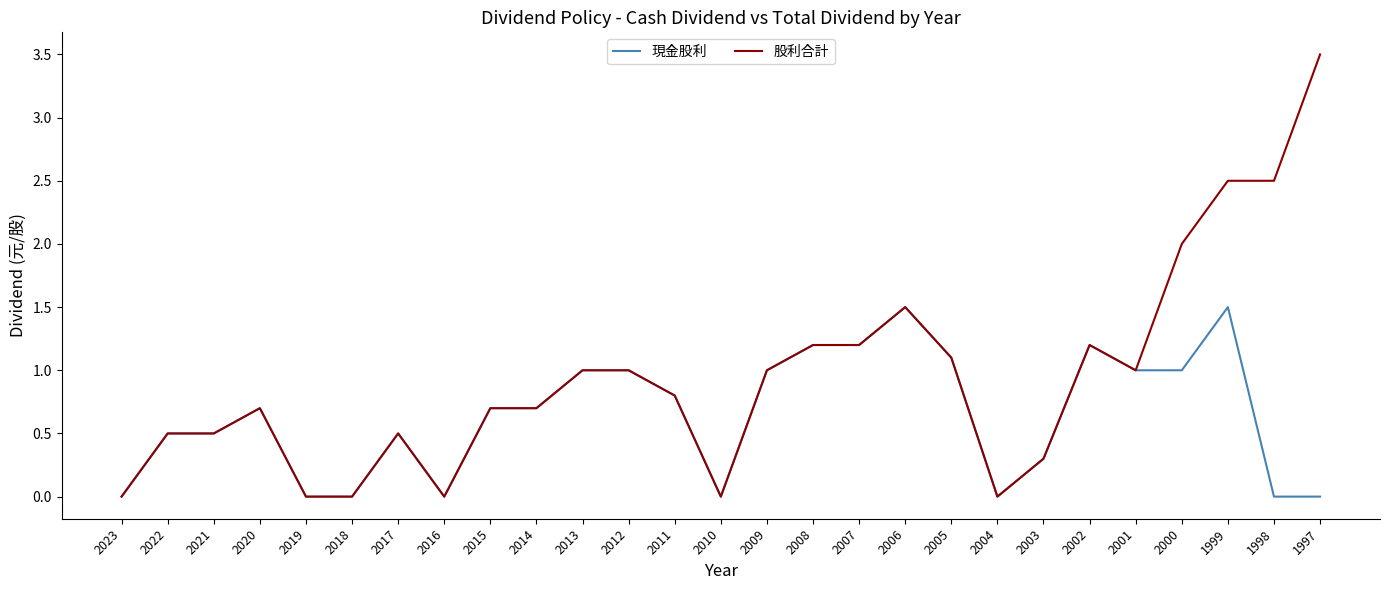

What is the maximum value shown in the chart?

3.5